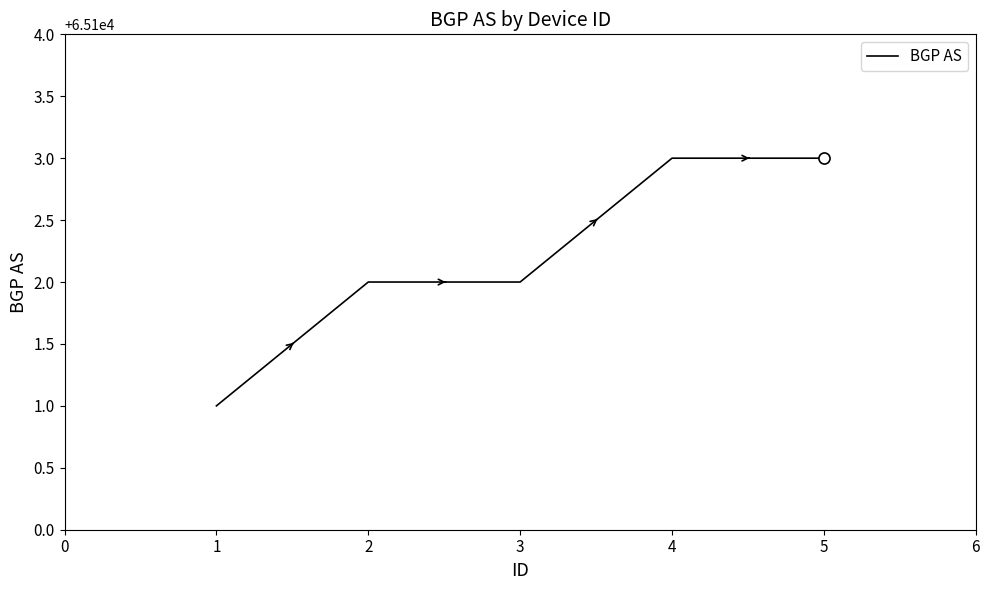

Which has a higher value, 1 or 4?

4